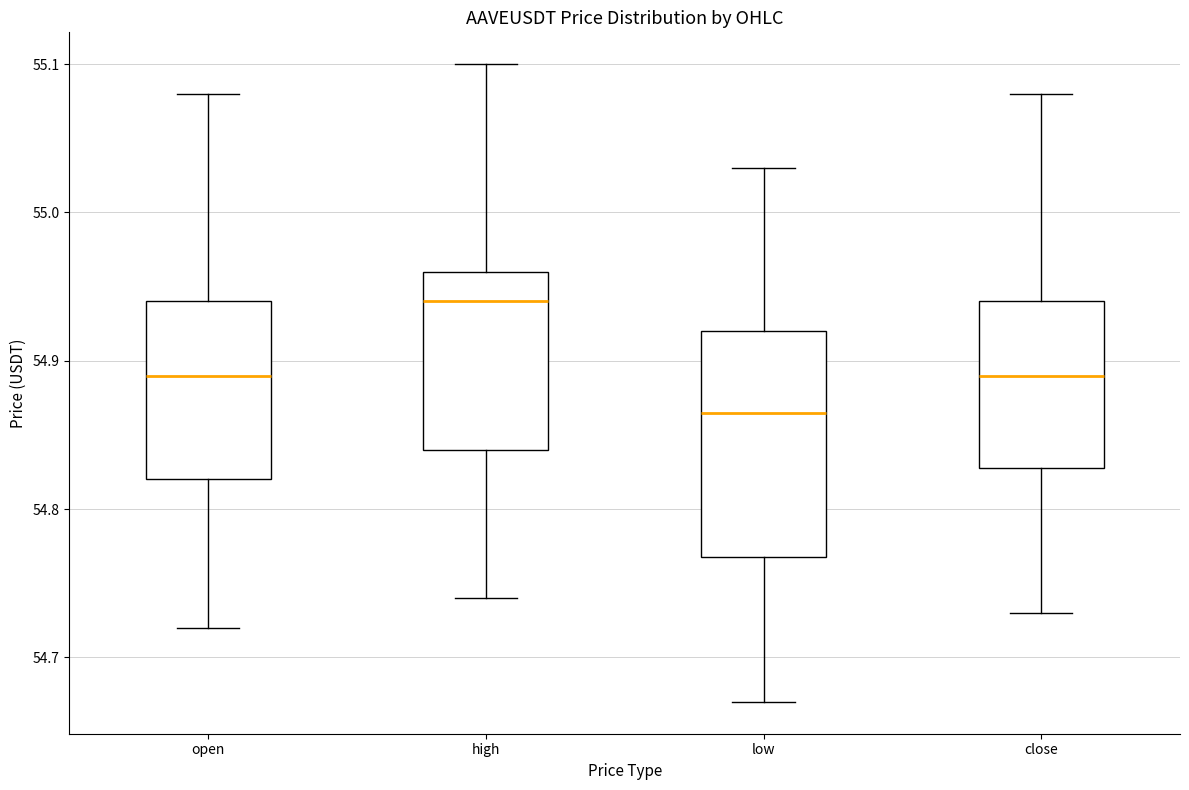

Comparing the boxes themselves (not the whiskers), which one is the tallest?

low